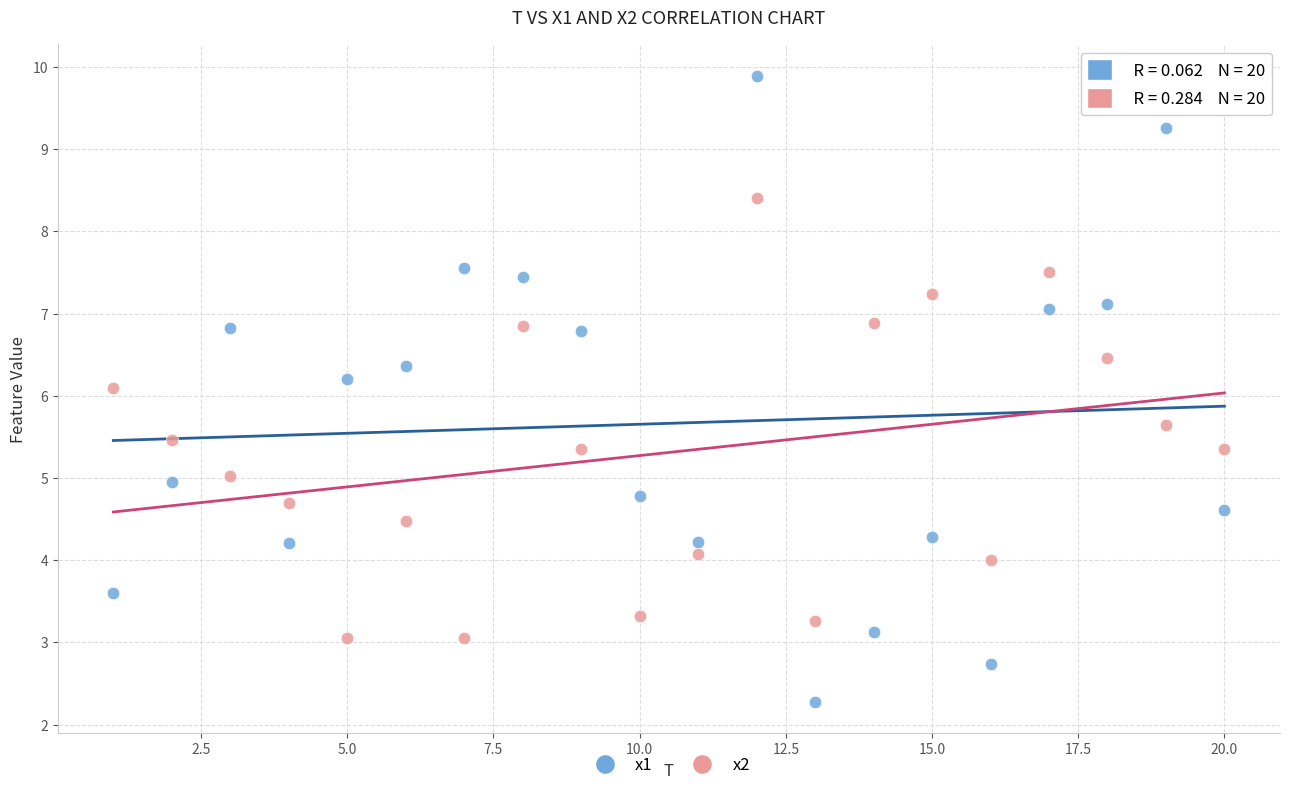

In the x1 series, what Y value is closest to 6?

6.2